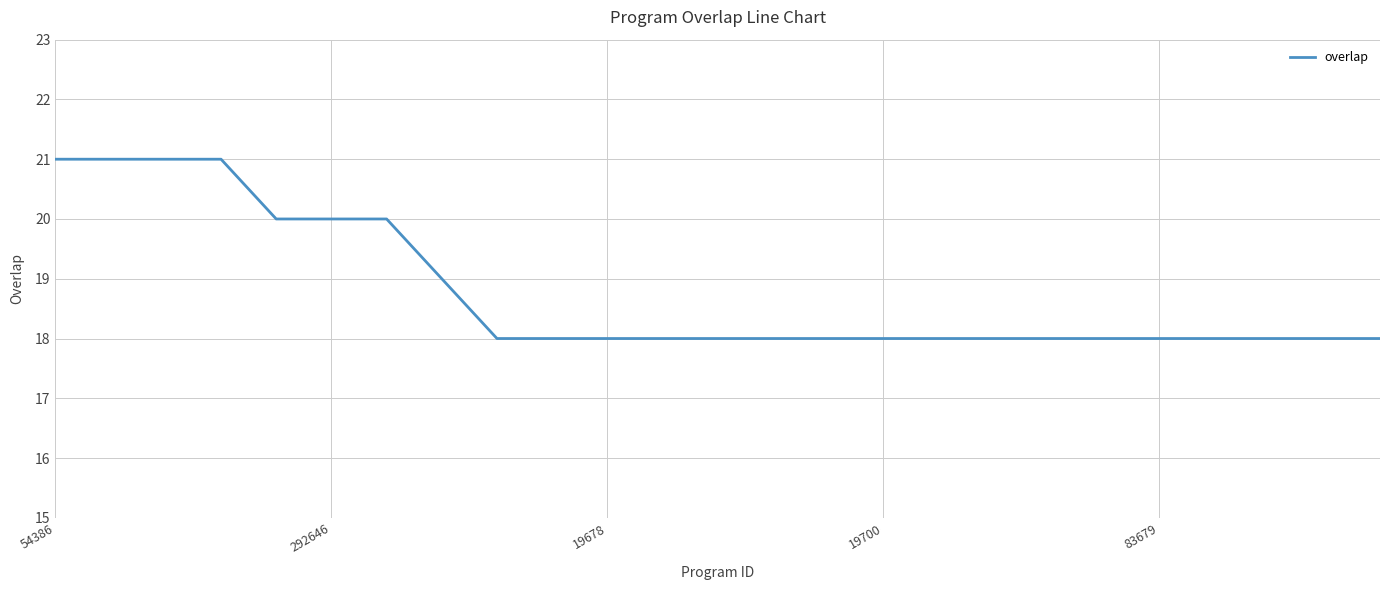

What is the difference between the maximum and minimum values?

3